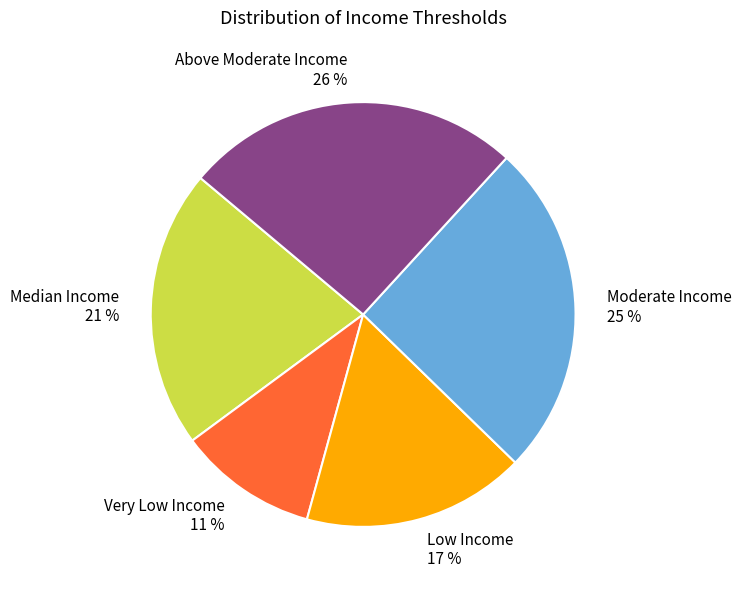

Combined, do Very Low Income 11 % and Above Moderate Income 26 % account for over 50%?

No